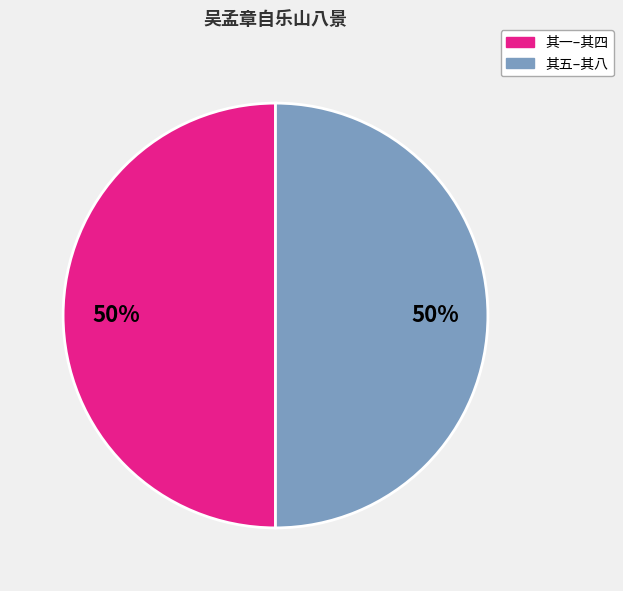

To the nearest percent, what is the average slice percentage?

50%